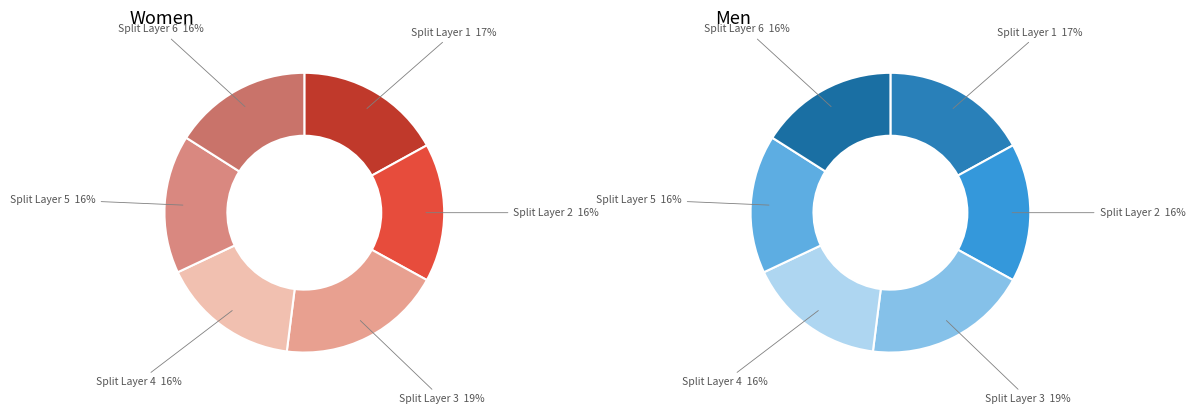

Which slice is the largest?

3